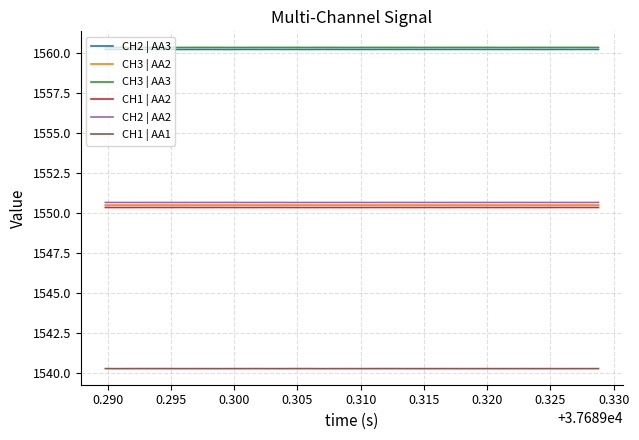

What is the minimum value for CH2 | AA2?

1550.6